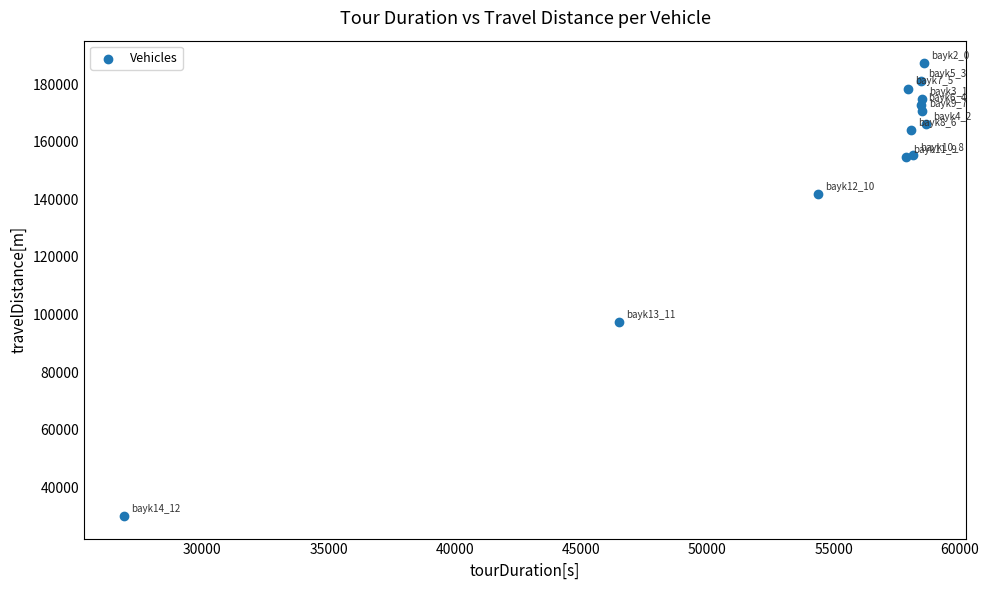

What Y value in the scatter plot is closest to 108671?

97539.7